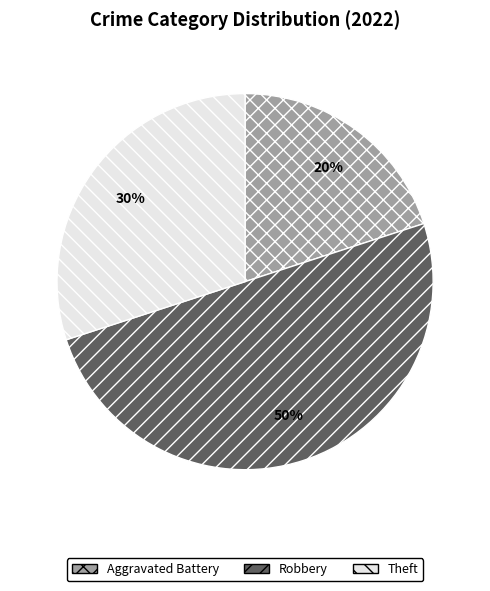

To the nearest percent, what portion does Robbery represent?

50%